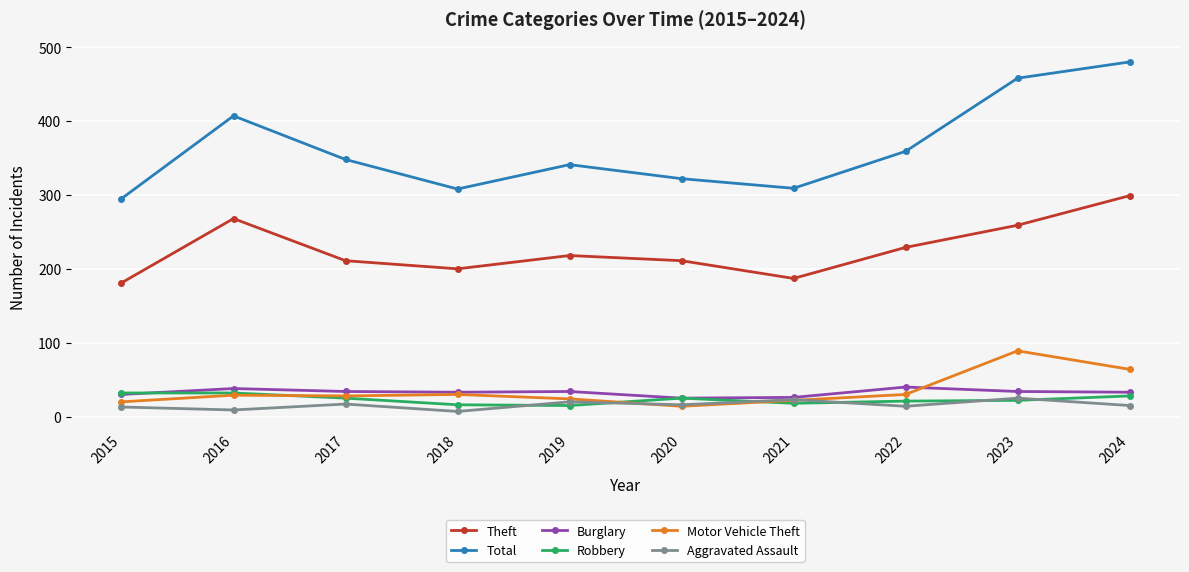

What is the greatest value displayed?

480